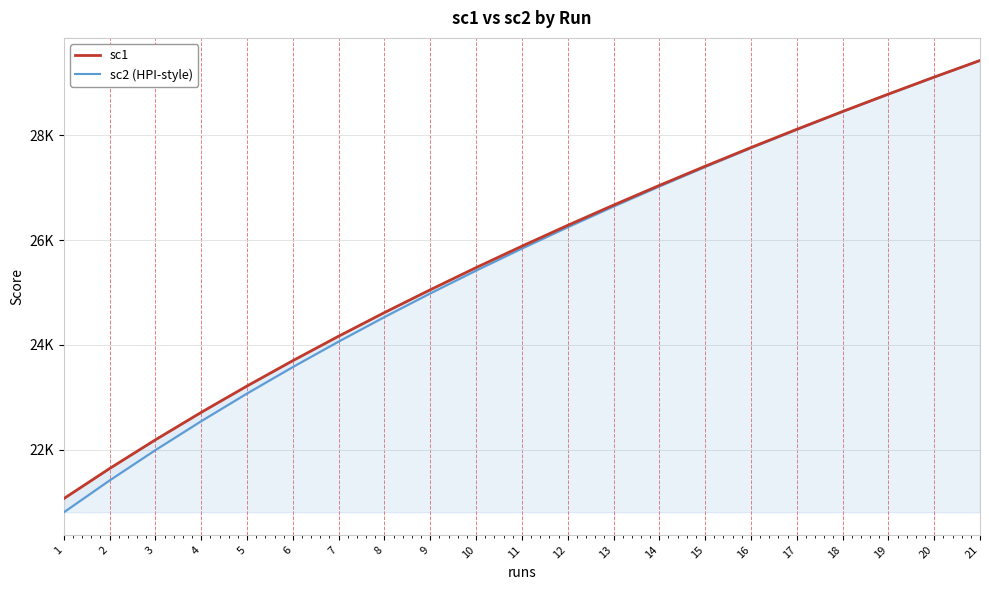

Reading left to right, transcribe all the data shown in this chart.

sc1: 21064.7	21639.0	22187.0	22711.0	23214.0	23698.0	24165.0	24616.0	25051.0	25474.0	25883.0	26281.0	26667.0	27043.0	27409.0	27766.0	28114.0	28454.0	28786.0	29111.0	29428.0
sc2 (HPI-style): 20803.5	21412.0	21991.0	22543.0	23071.0	23577.0	24063.0	24531.0	24982.0	25417.0	25838.0	26245.0	26640.0	27023.0	27395.0	27757.0	28108.0	28451.0	28785.0	29111.0	29428.0